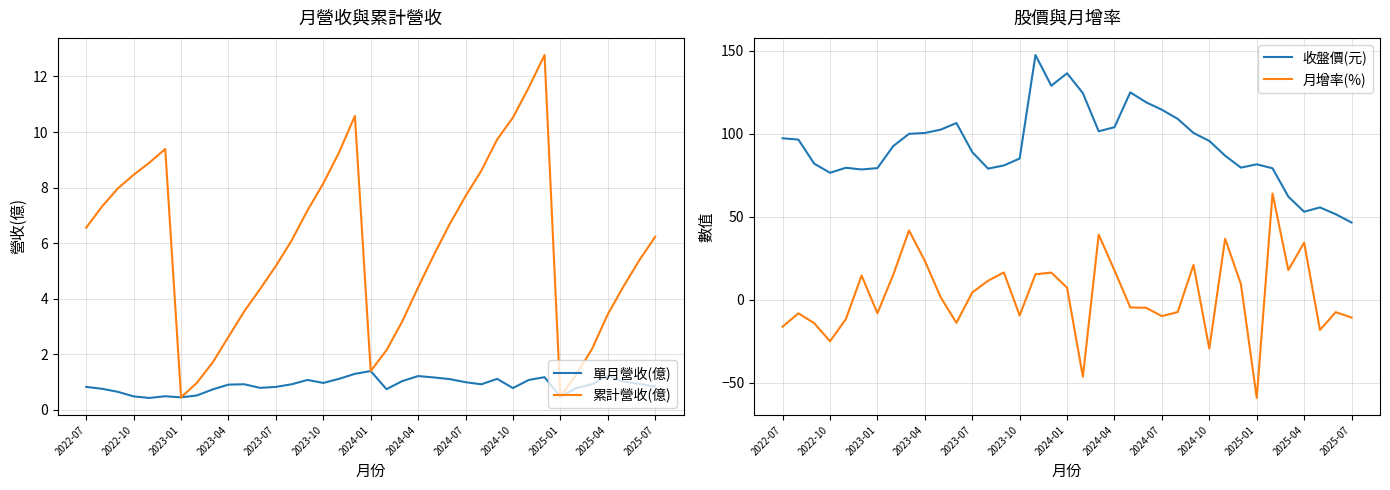

What is the lowest value of the 月增率(%) series?

-59.3